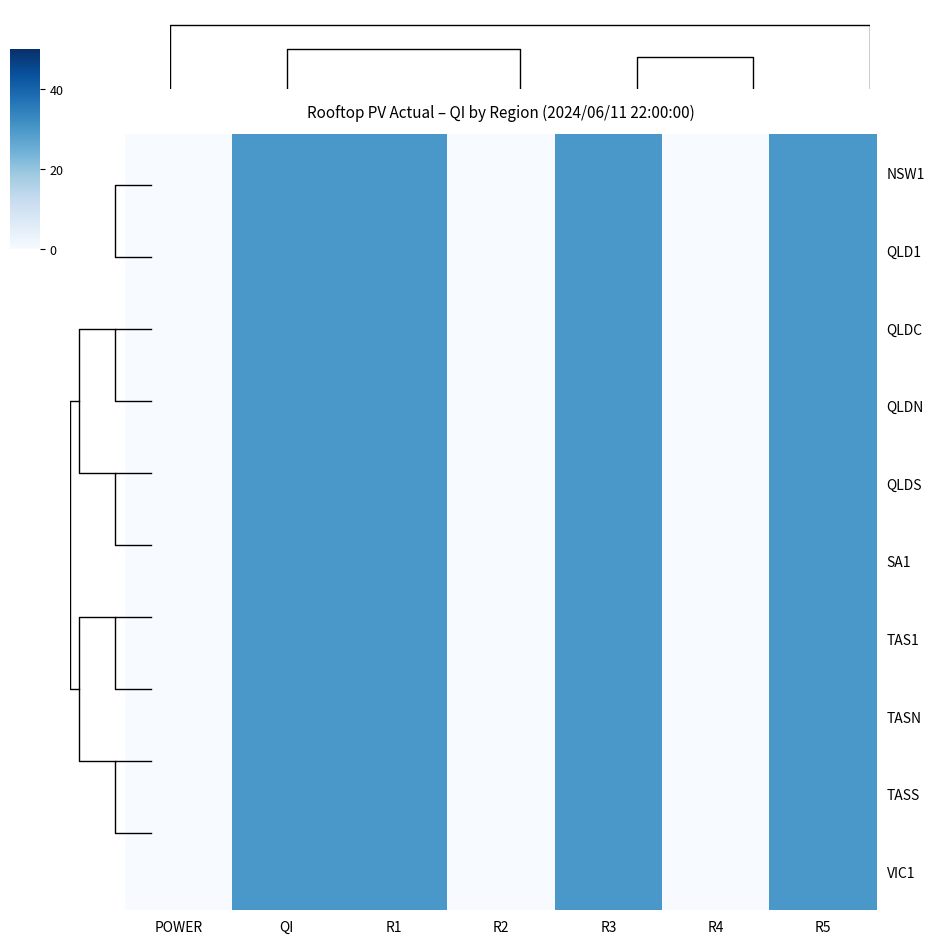

What is the difference between the maximum and minimum values in the TASS series?

30